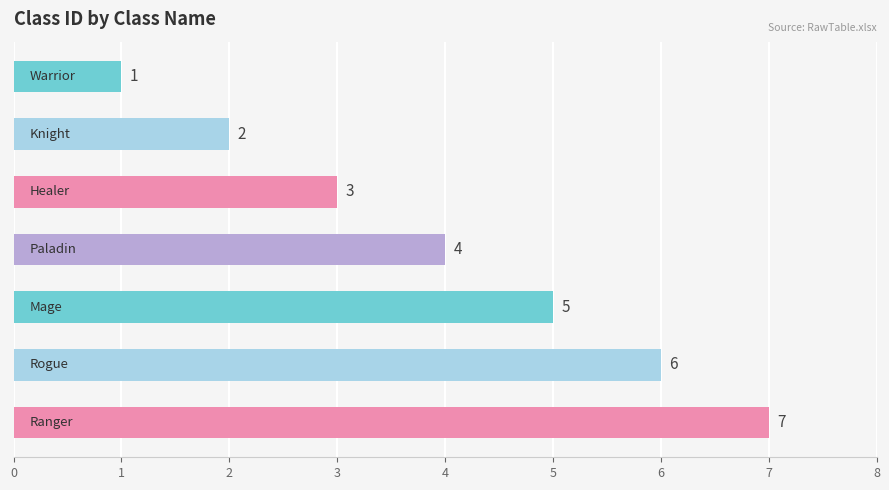

How many values are between 2 and 6?

5